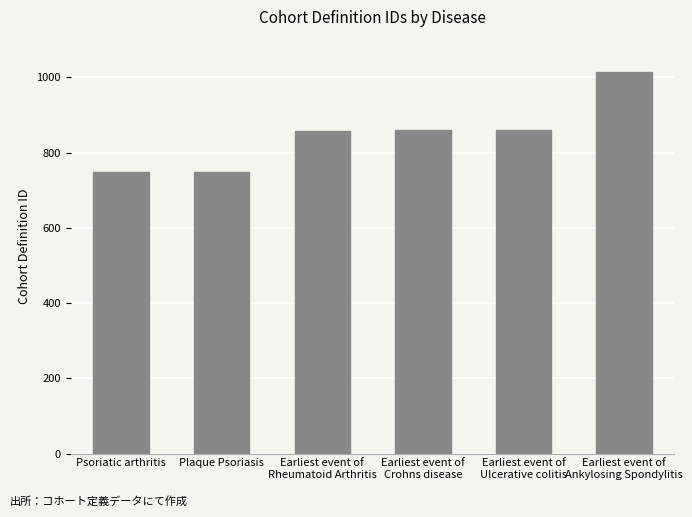

What is the minimum value shown in the chart?

748